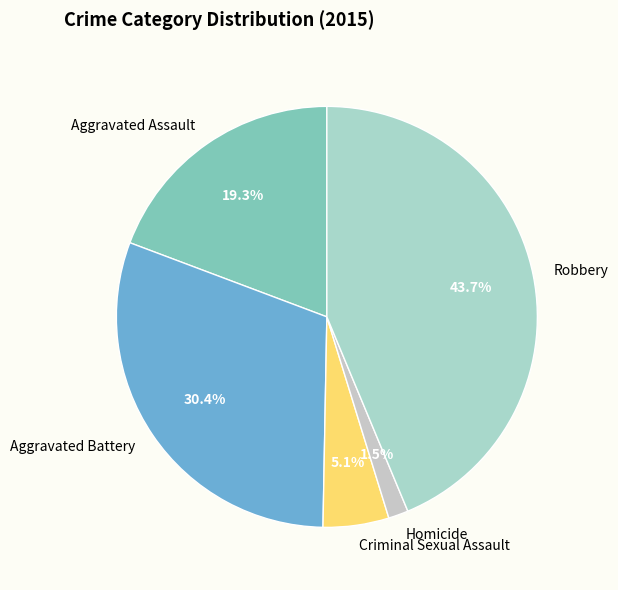

Approximately how many times larger is the value at Homicide compared to Aggravated Assault?

0.1